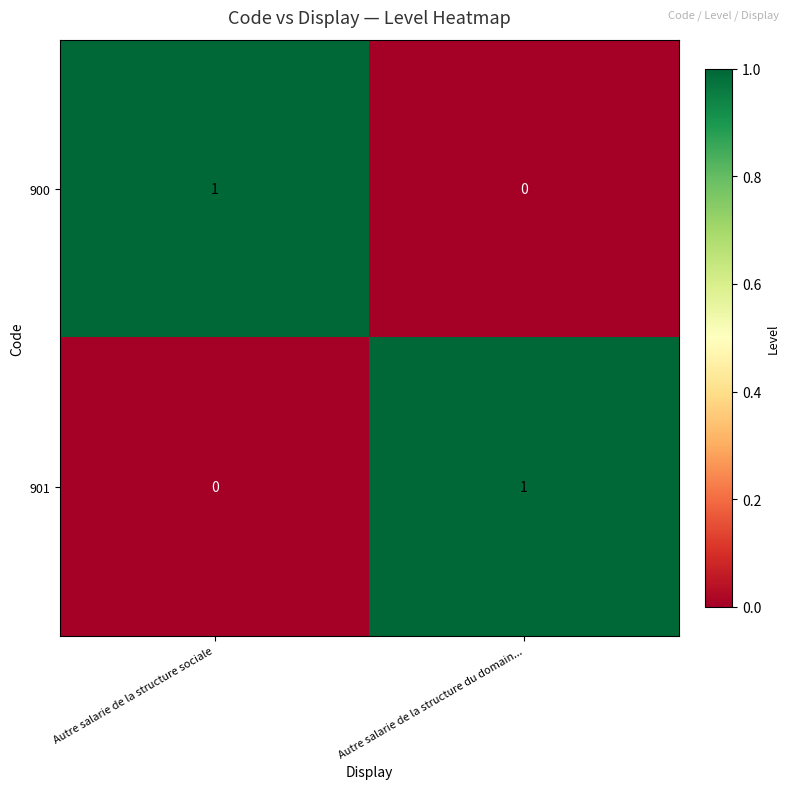

Rank the categories by 900 value from lowest to highest.

Autre salarie de la structure du domain..., Autre salarie de la structure sociale